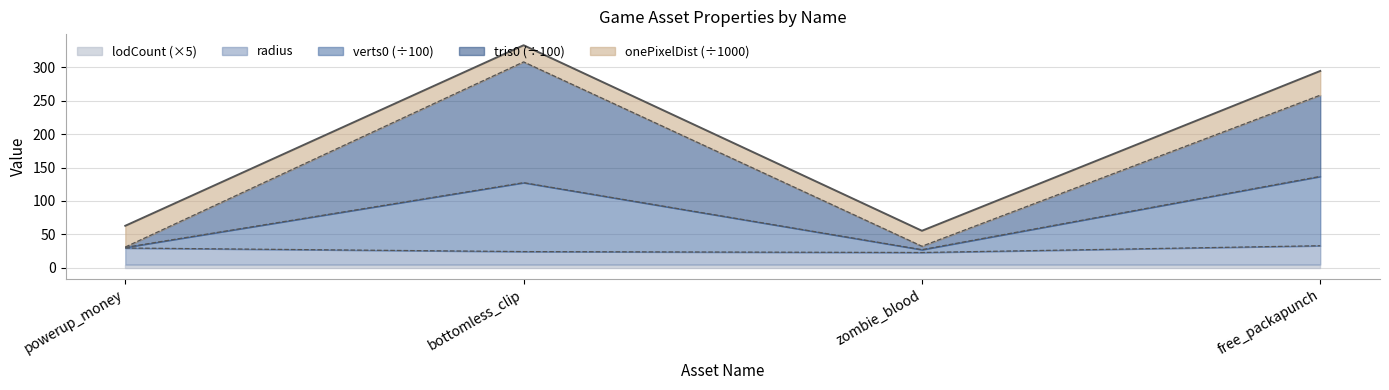

Which series has the largest total across all categories?

tris0